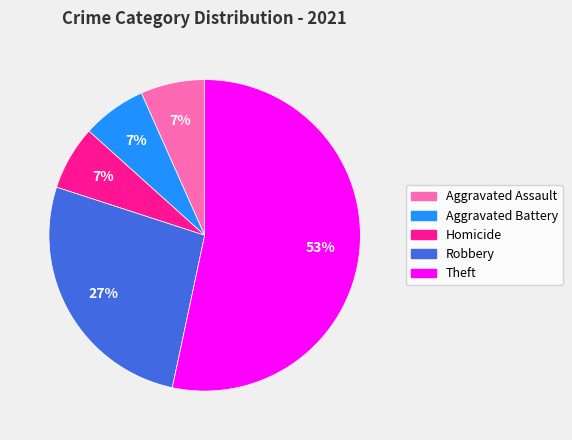

The Aggravated Battery slice represents 7% of the pie. True or false?

True